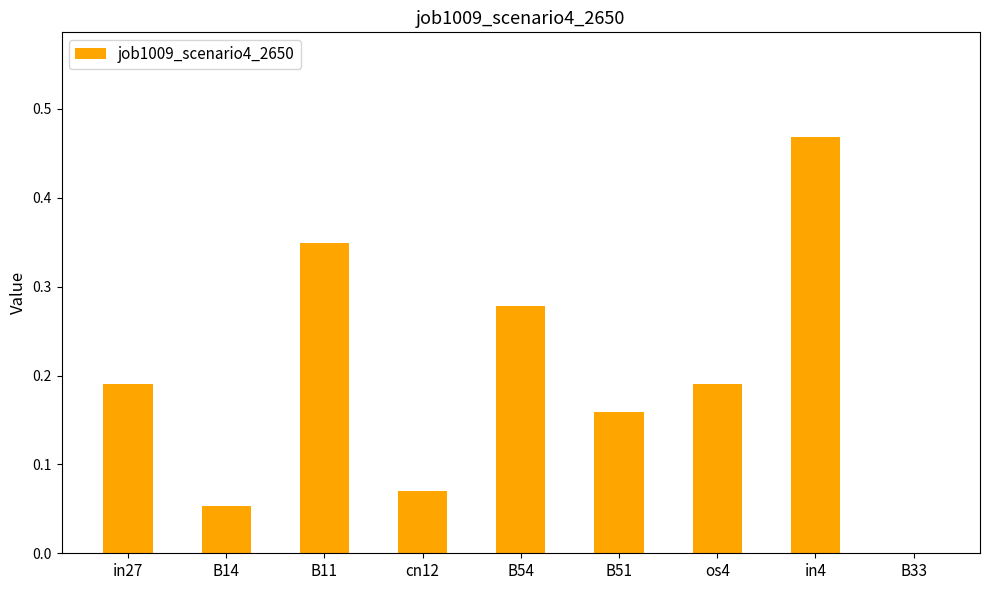

The chart shows a value of 0.0 at B51. True or false?

False